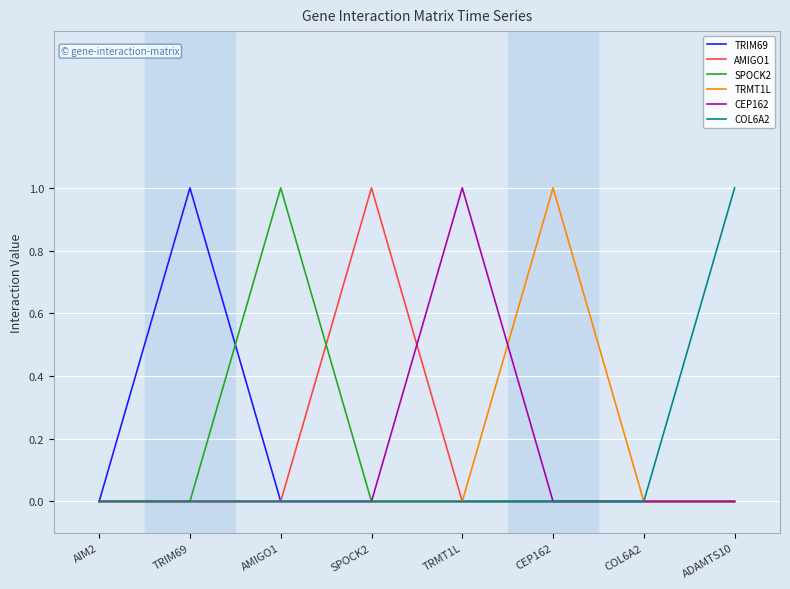

At which label does AMIGO1 reach its peak?

SPOCK2